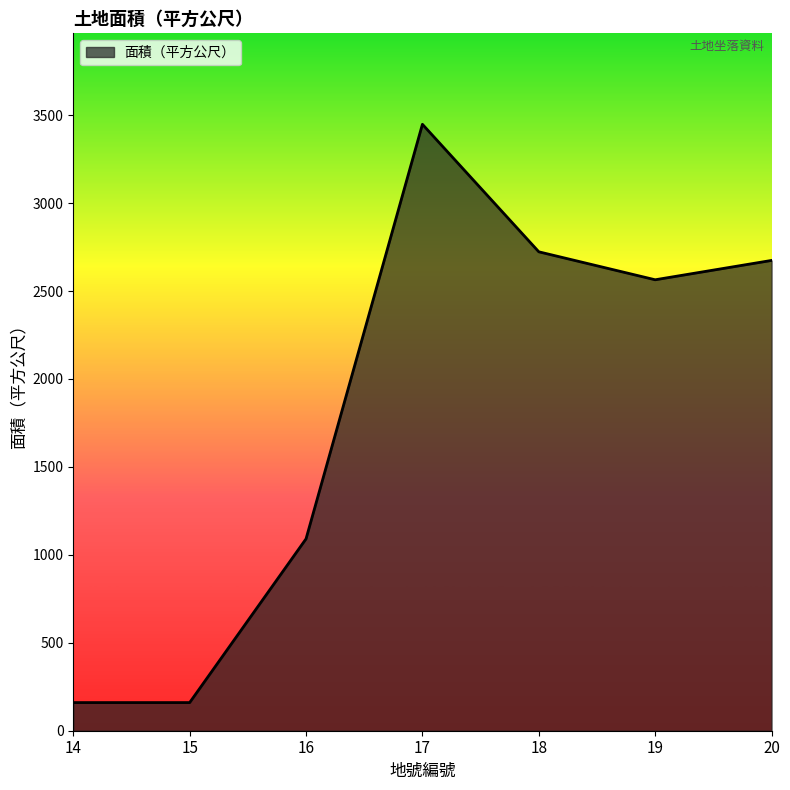

What is the difference between the second highest and minimum values?

2563